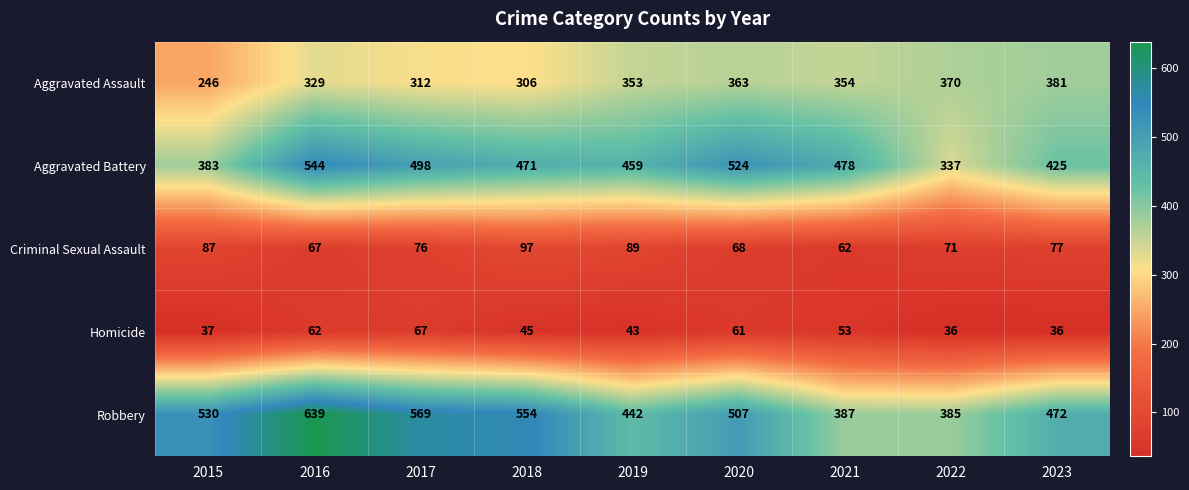

True or false: Robbery has a value of 530 at 2015.

True